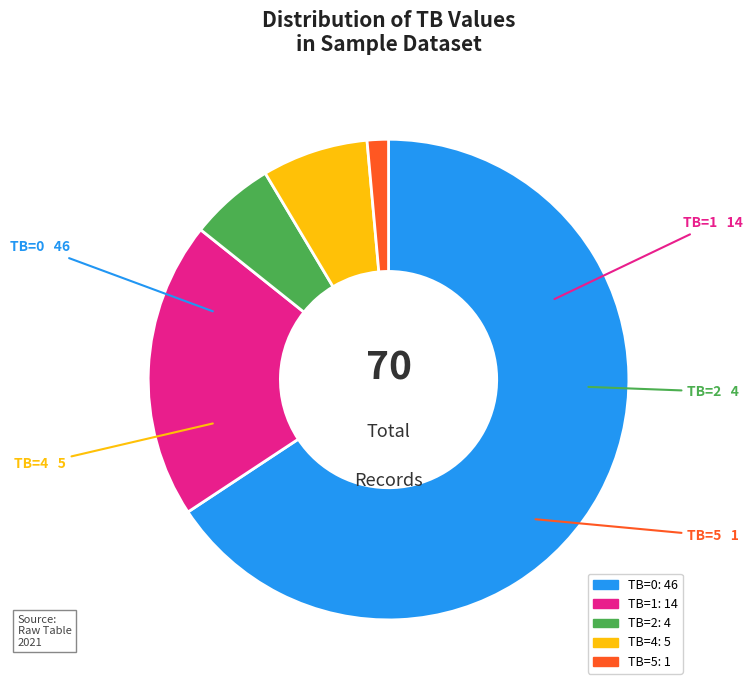

Count the number of slices in the pie.

5